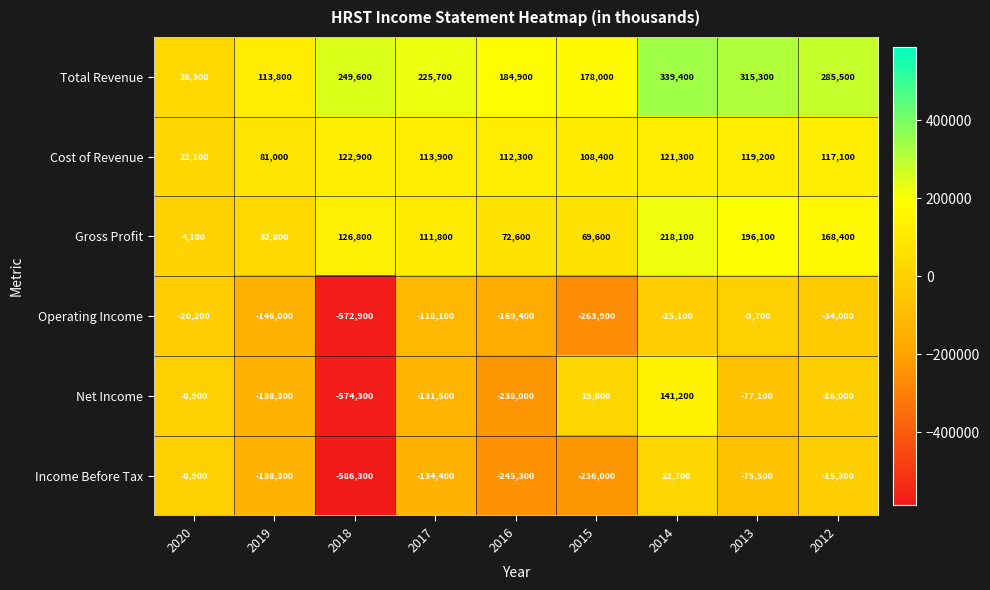

What is the sum of the Gross Profit values at 2019 and 2012?

201200